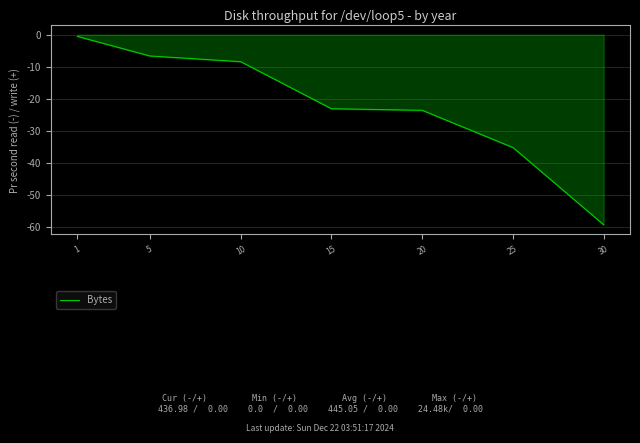

The value at 15 is -23.1. True or false?

True